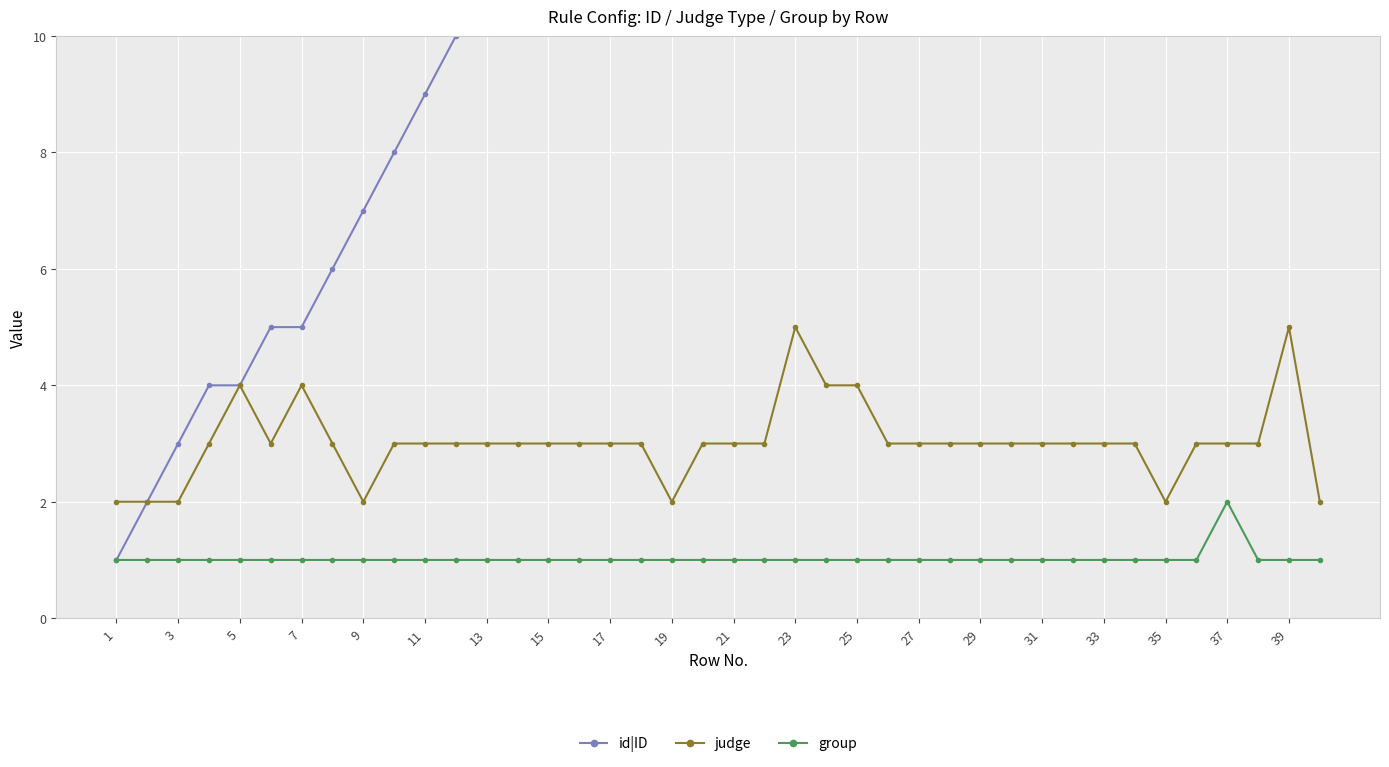

What are all the series names shown in the legend?

id|ID, judge, group